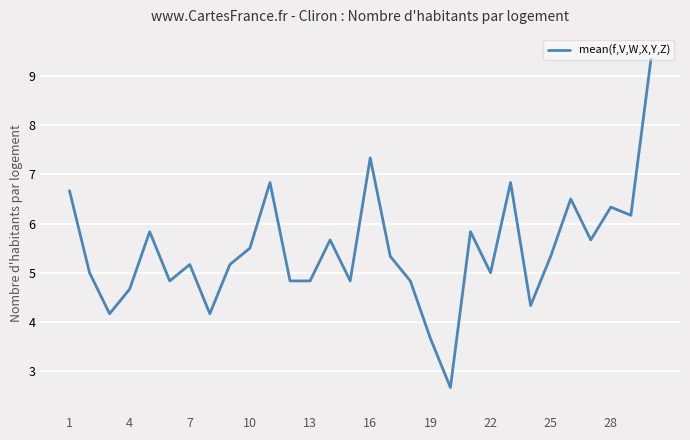

What is the maximum value shown in the chart?

9.3